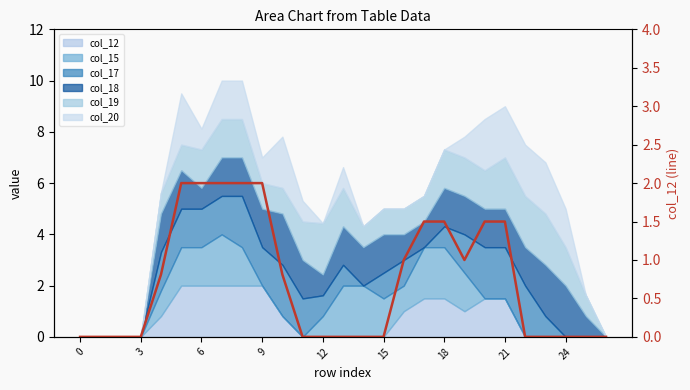

How many categories are shown in the chart?

27